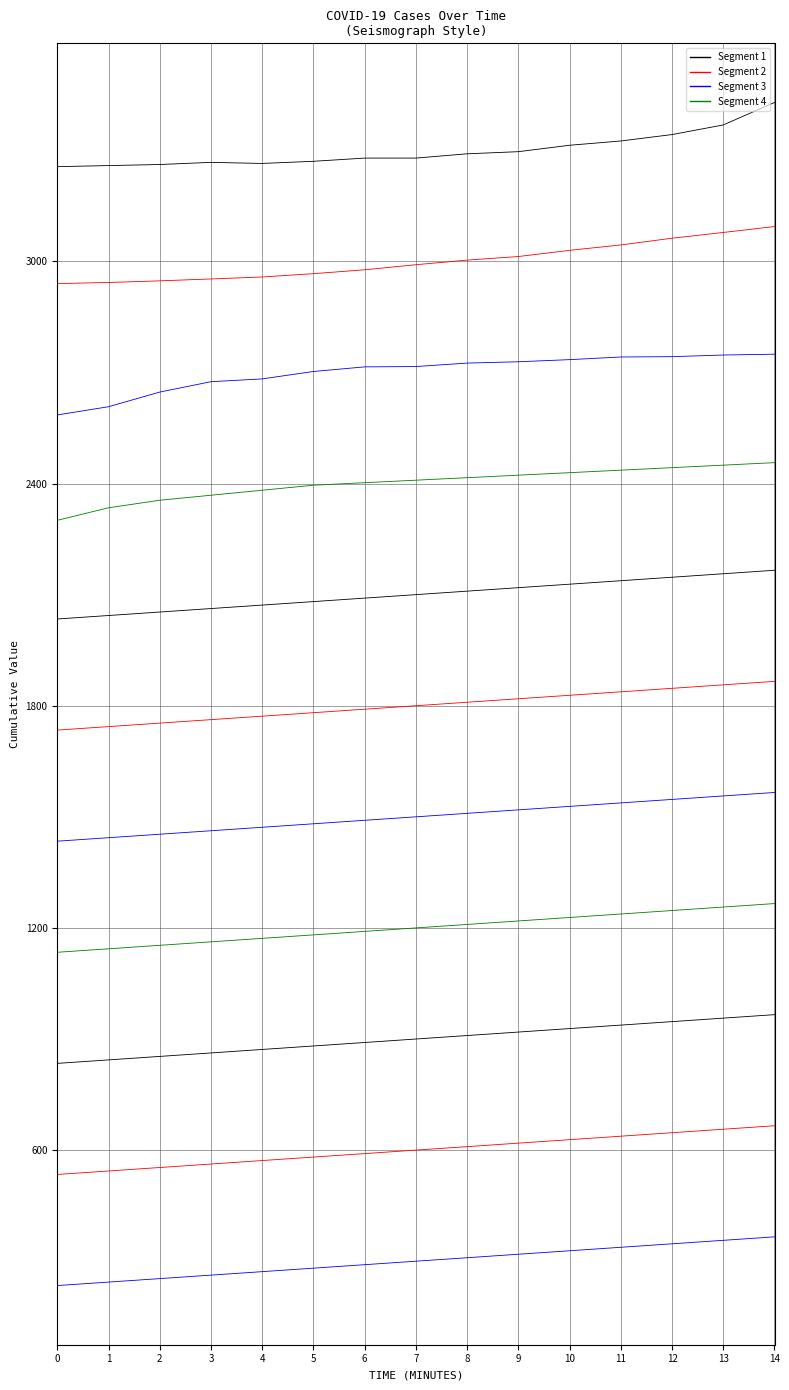

At how many categories does at least one series exceed 2315?

15